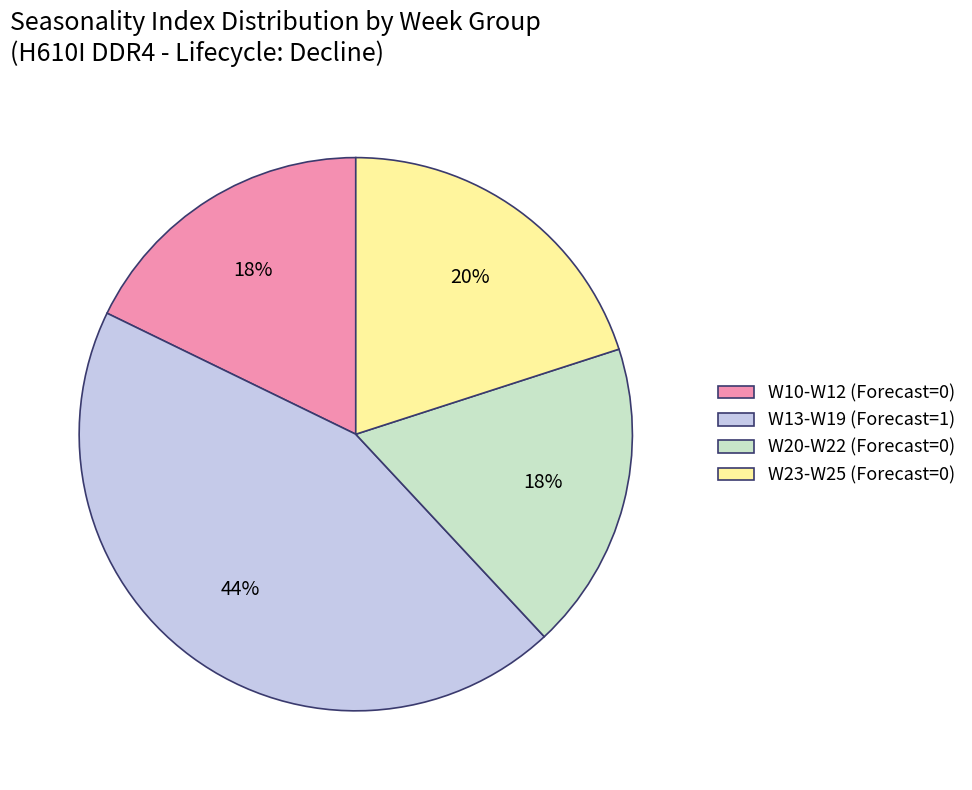

Approximately how many times larger is the value at W10-W12 (Forecast=0) compared to W13-W19 (Forecast=1)?

0.4